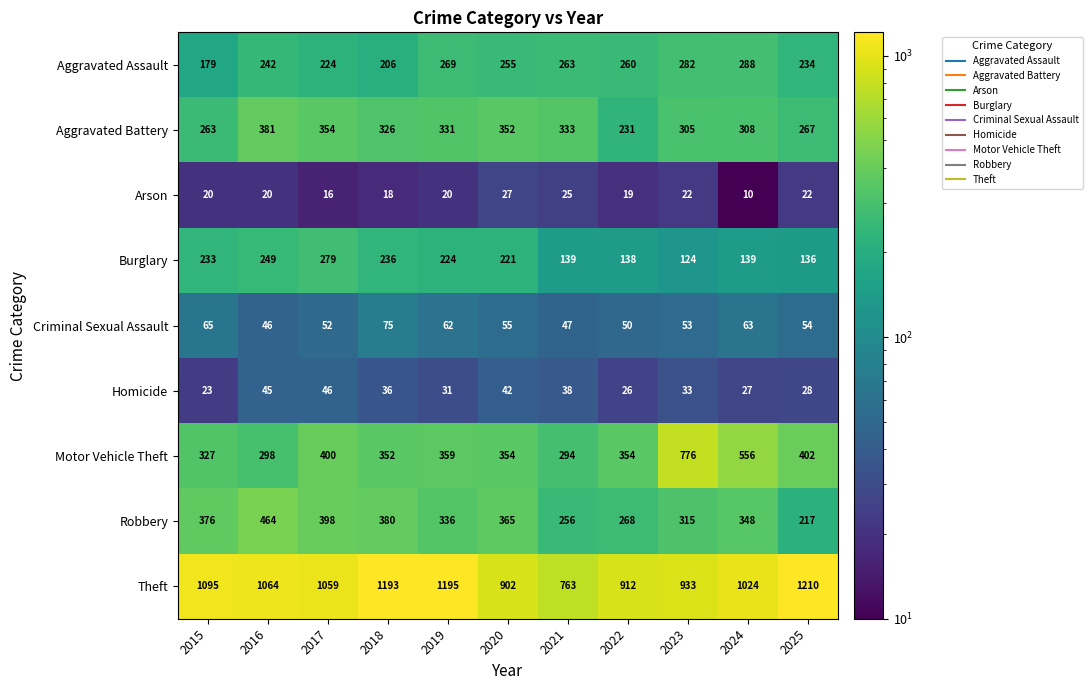

Which series changed the most between 2016 and 2017?

Motor Vehicle Theft